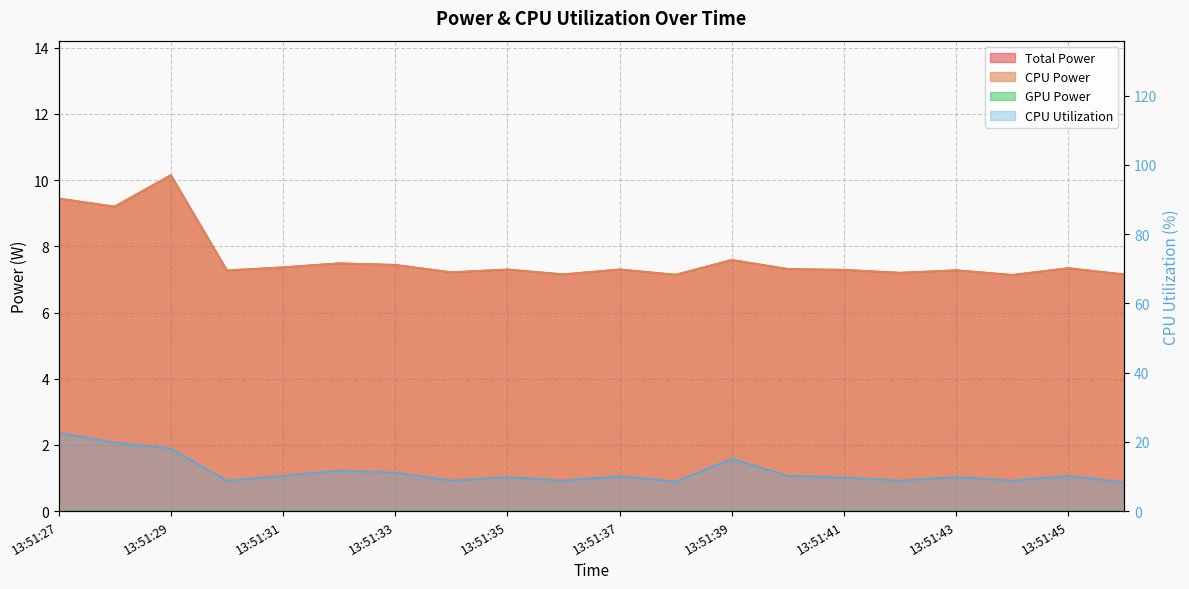

What is the difference between the maximum and second lowest values in the CPU Power series?

3.0